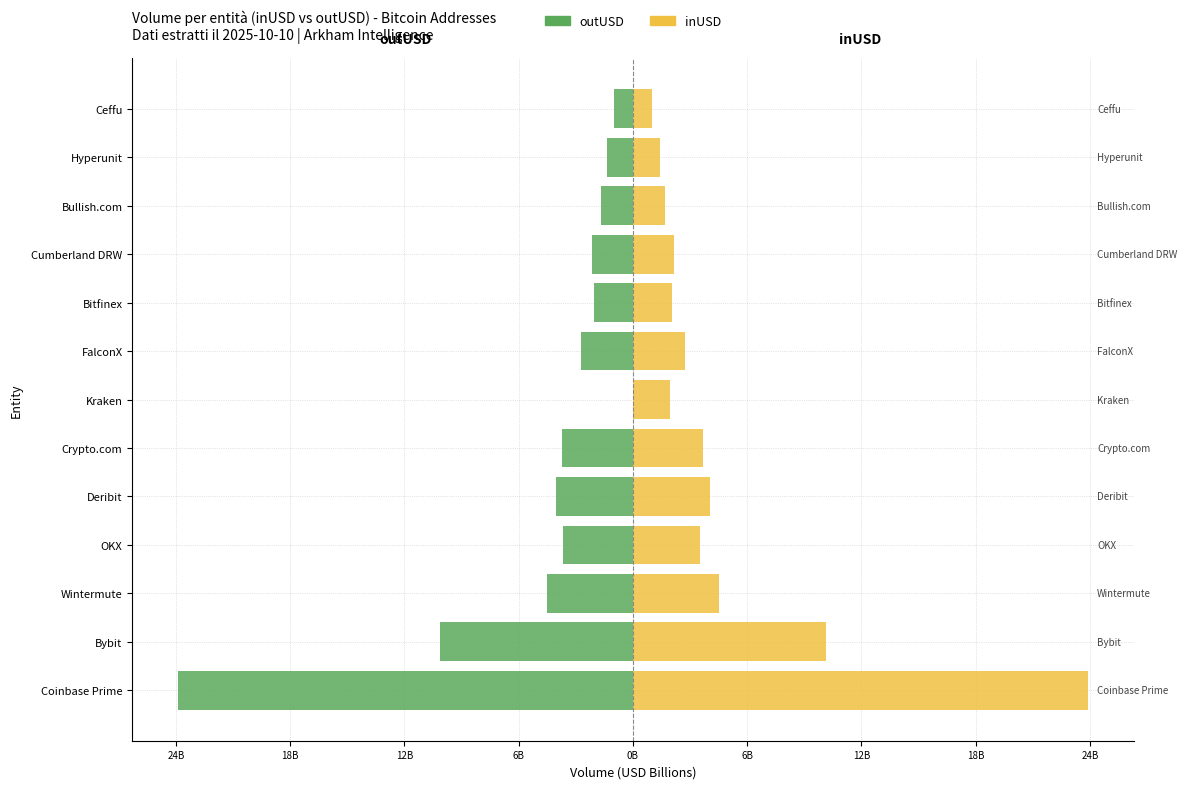

List the series in order of their overall mean, lowest first.

outUSD, inUSD